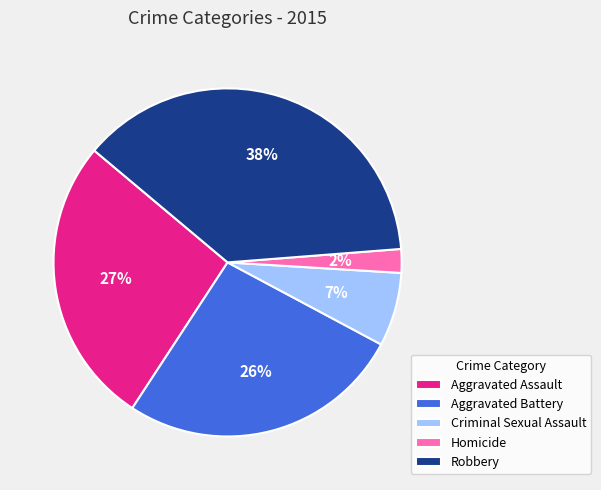

To the nearest percent, what is the combined percentage of Homicide and Criminal Sexual Assault?

9%